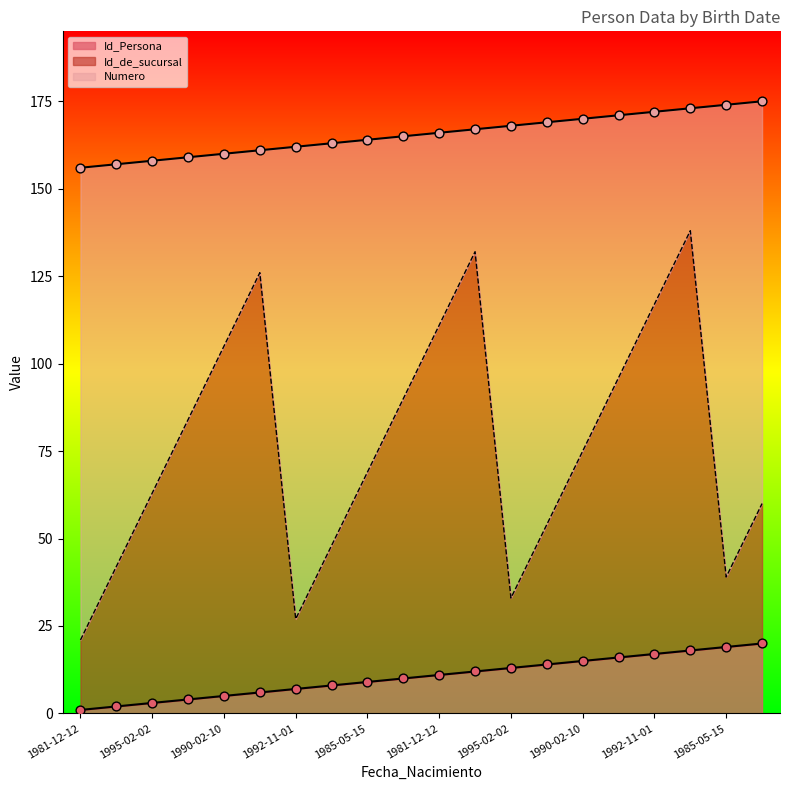

Which series contains the highest Y value?

Numero